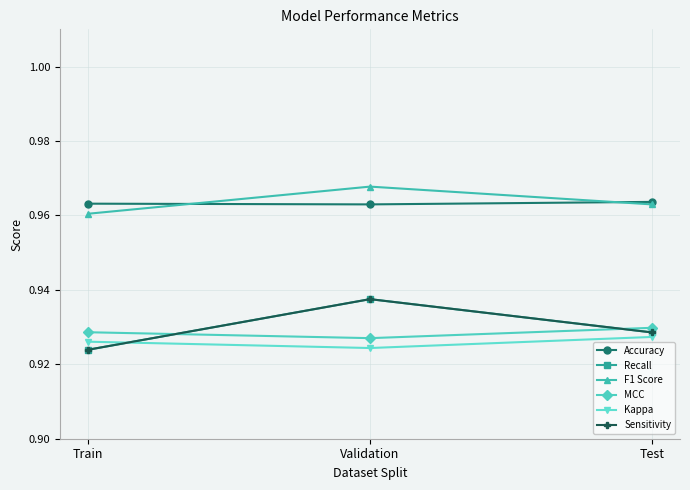

Which has a higher value, Validation or Train?

Train